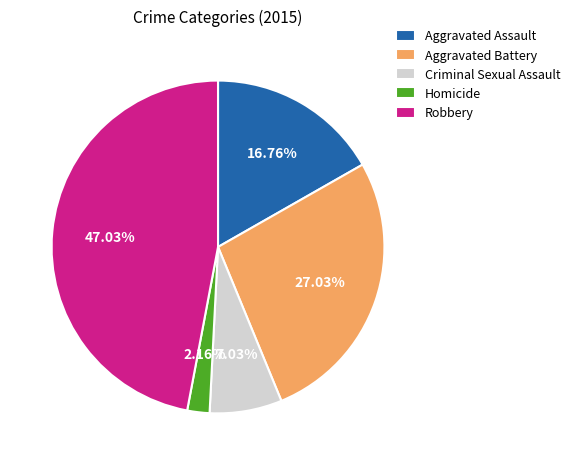

Count the number of slices in the pie.

5